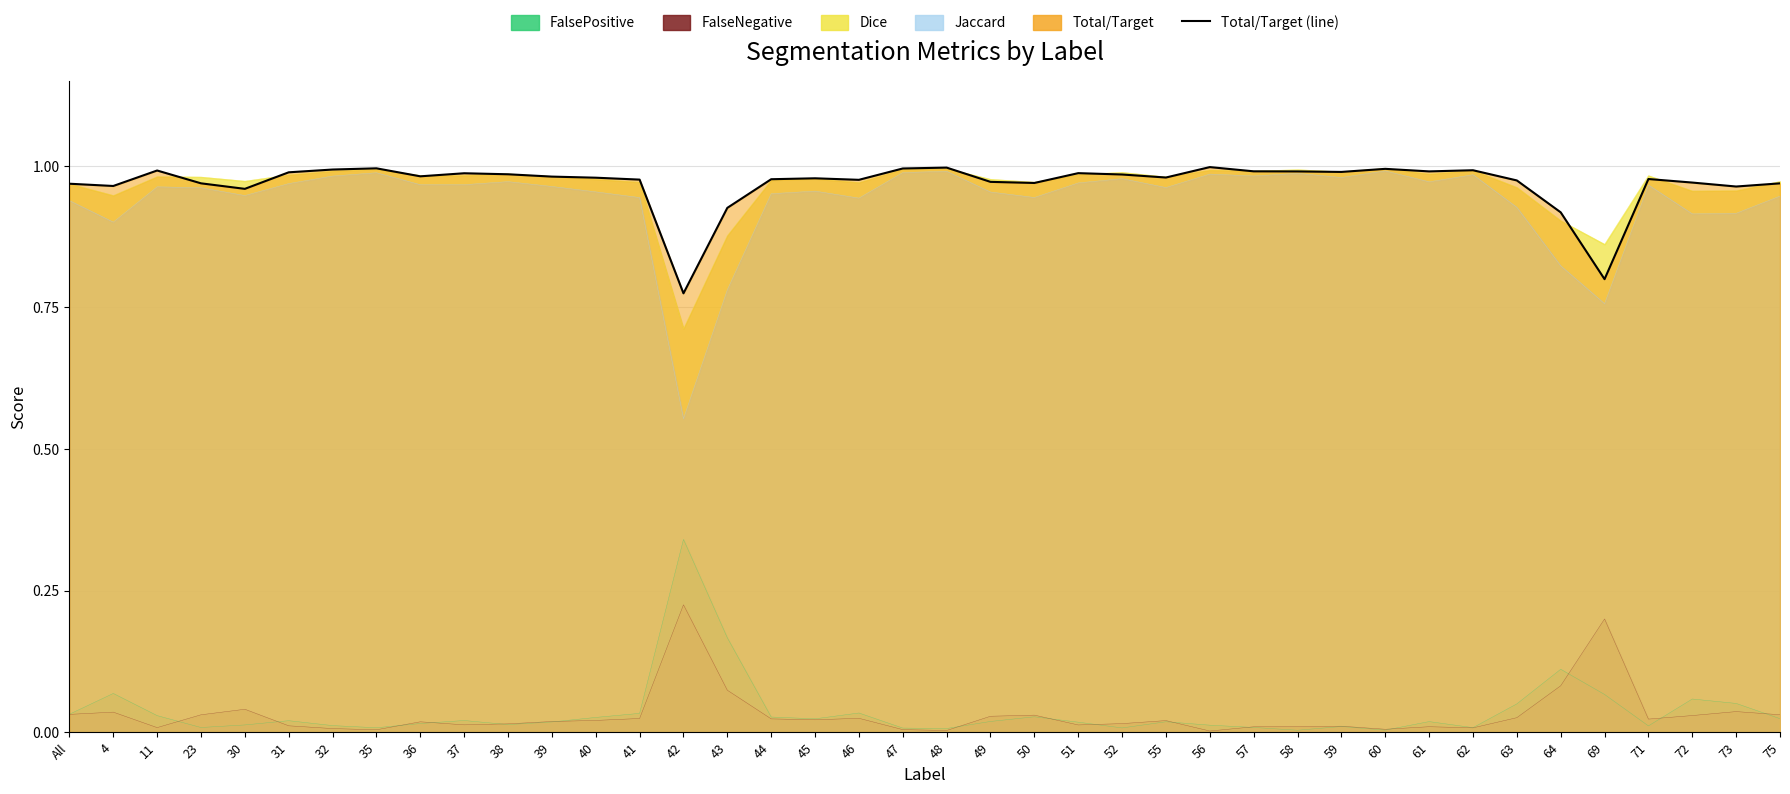

What are all the series names shown in the legend?

Total/Target, Jaccard, Dice, FalseNegative, FalsePositive